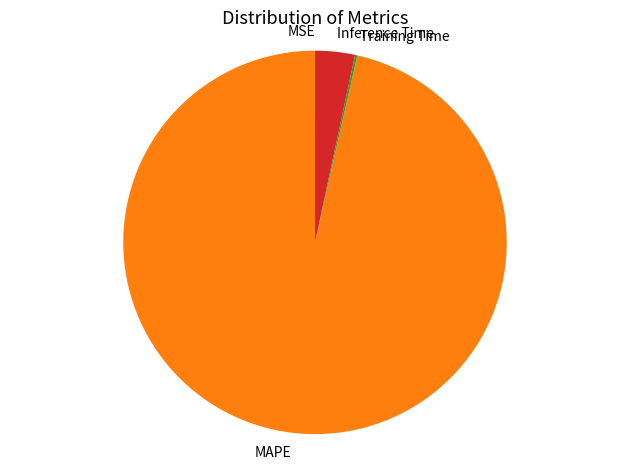

What is the largest slice in the pie chart?

MAPE